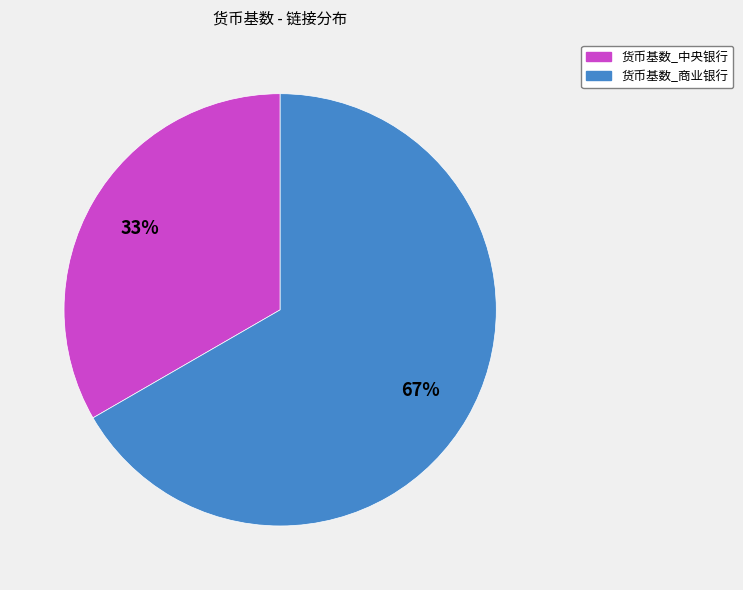

Is the sum of 货币基数_中央银行 and 货币基数_商业银行 greater than half?

Yes